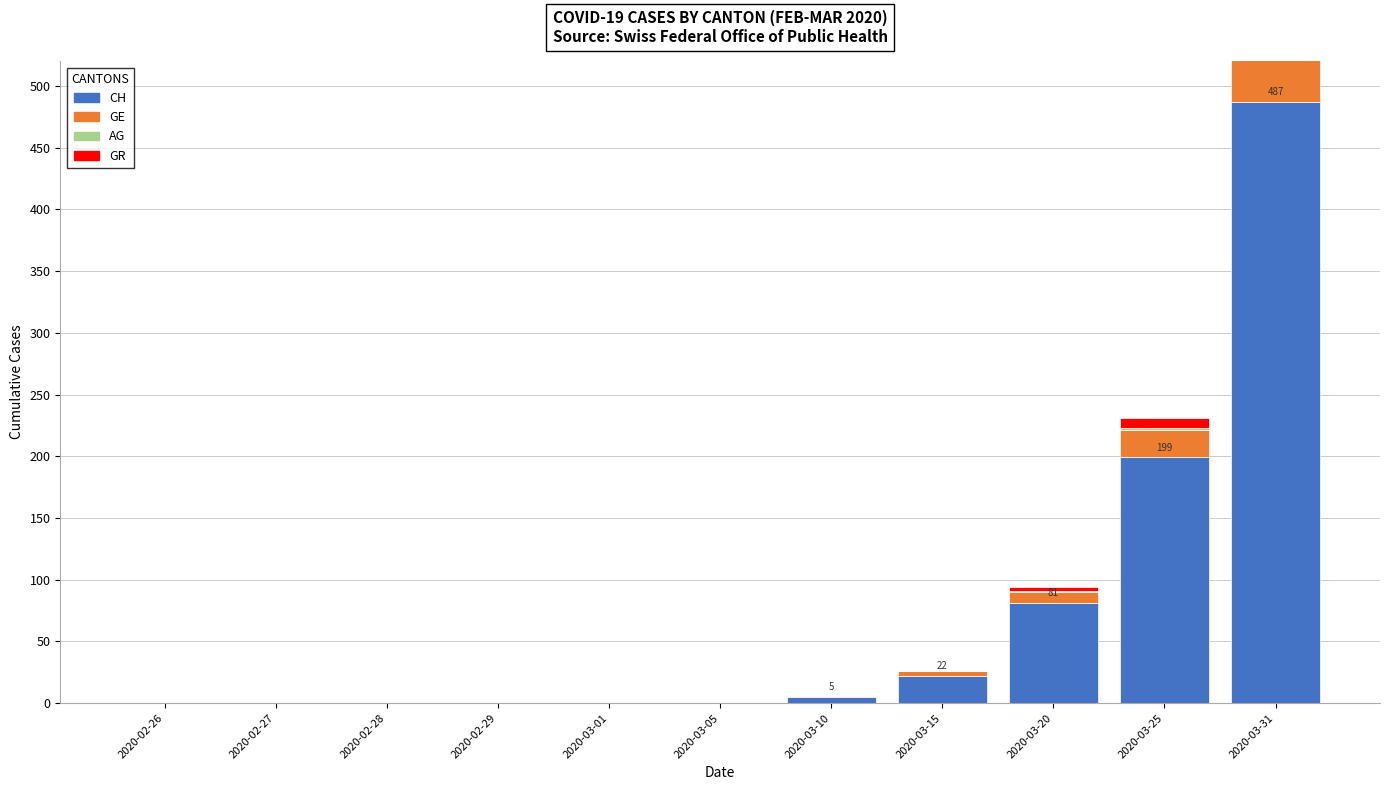

Rank the series at 2020-03-15 from highest to lowest value.

CH, GE, AG, GR